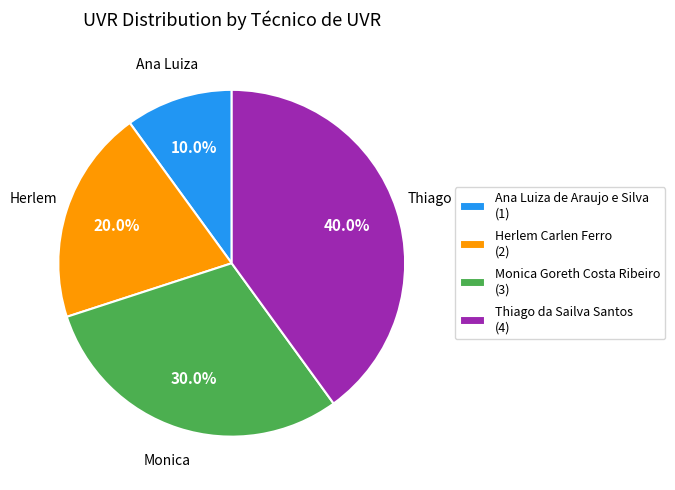

Combined, what portion of the pie is Ana Luiza de Araujo e Silva and Monica Goreth Costa Ribeiro?

40.0%